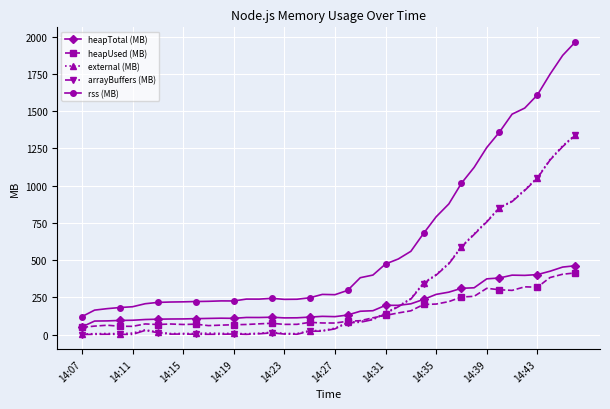

What are all the series names shown in the legend?

heapTotal (MB), heapUsed (MB), external (MB), arrayBuffers (MB), rss (MB)